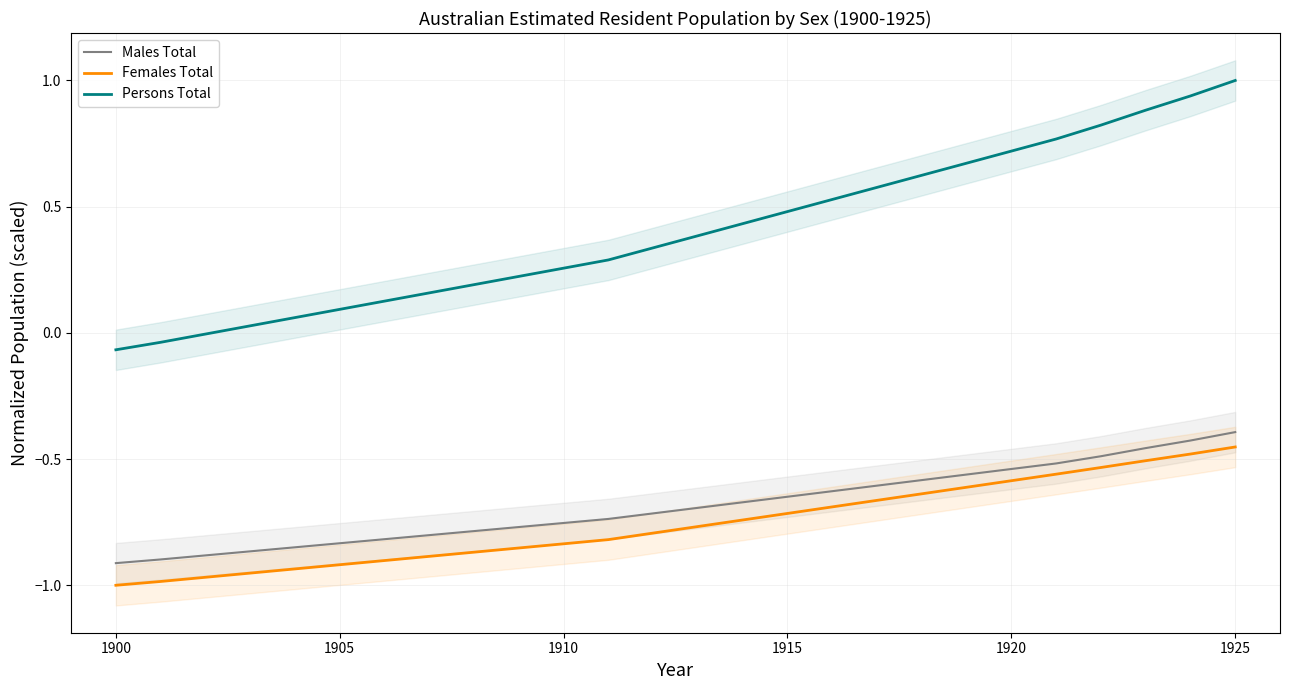

True or false: Males Total and Persons Total intersect in this chart.

False